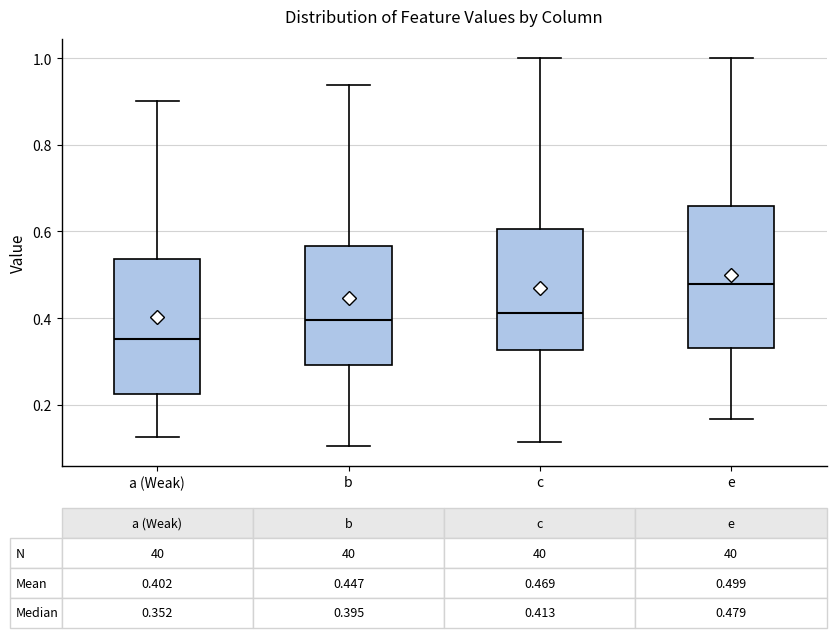

Which box's median line is the highest?

e